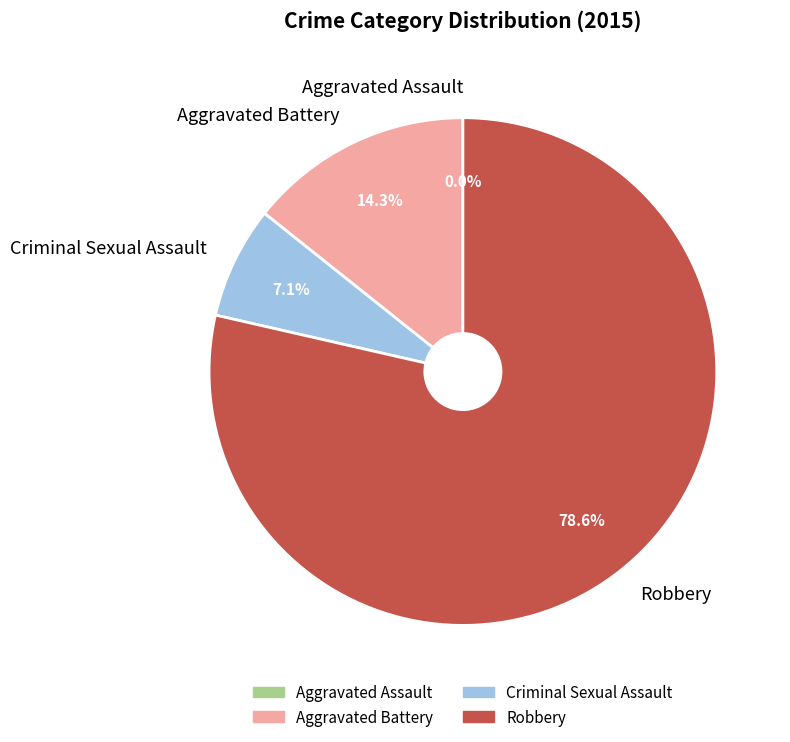

Count the number of slices in the pie.

4